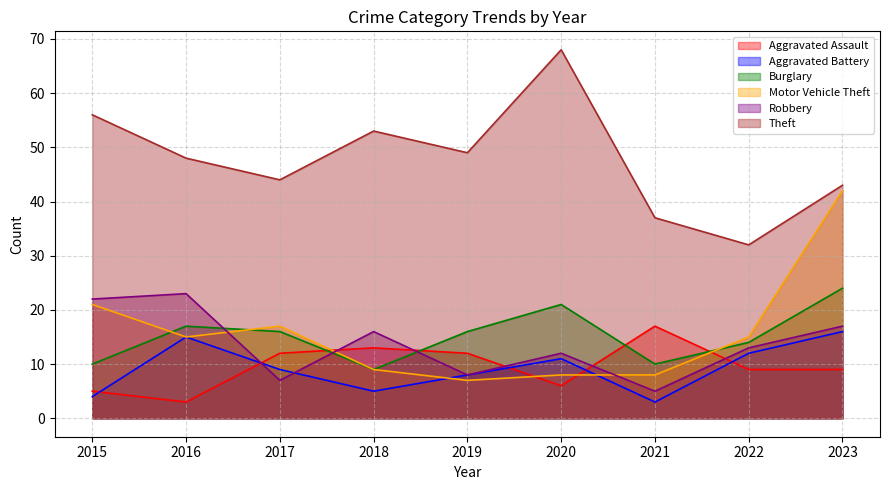

The value of Aggravated Assault at 2019 is 17. True or false?

False